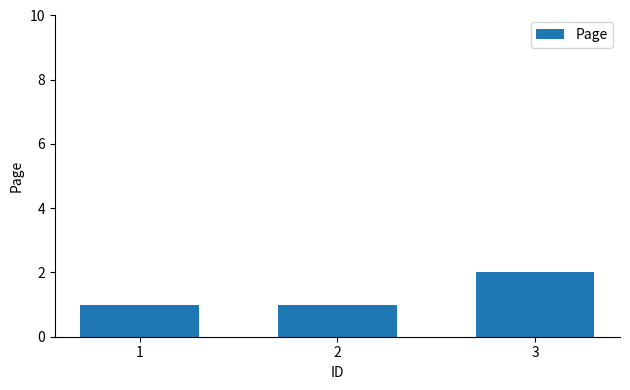

What is the maximum value shown in the chart?

2